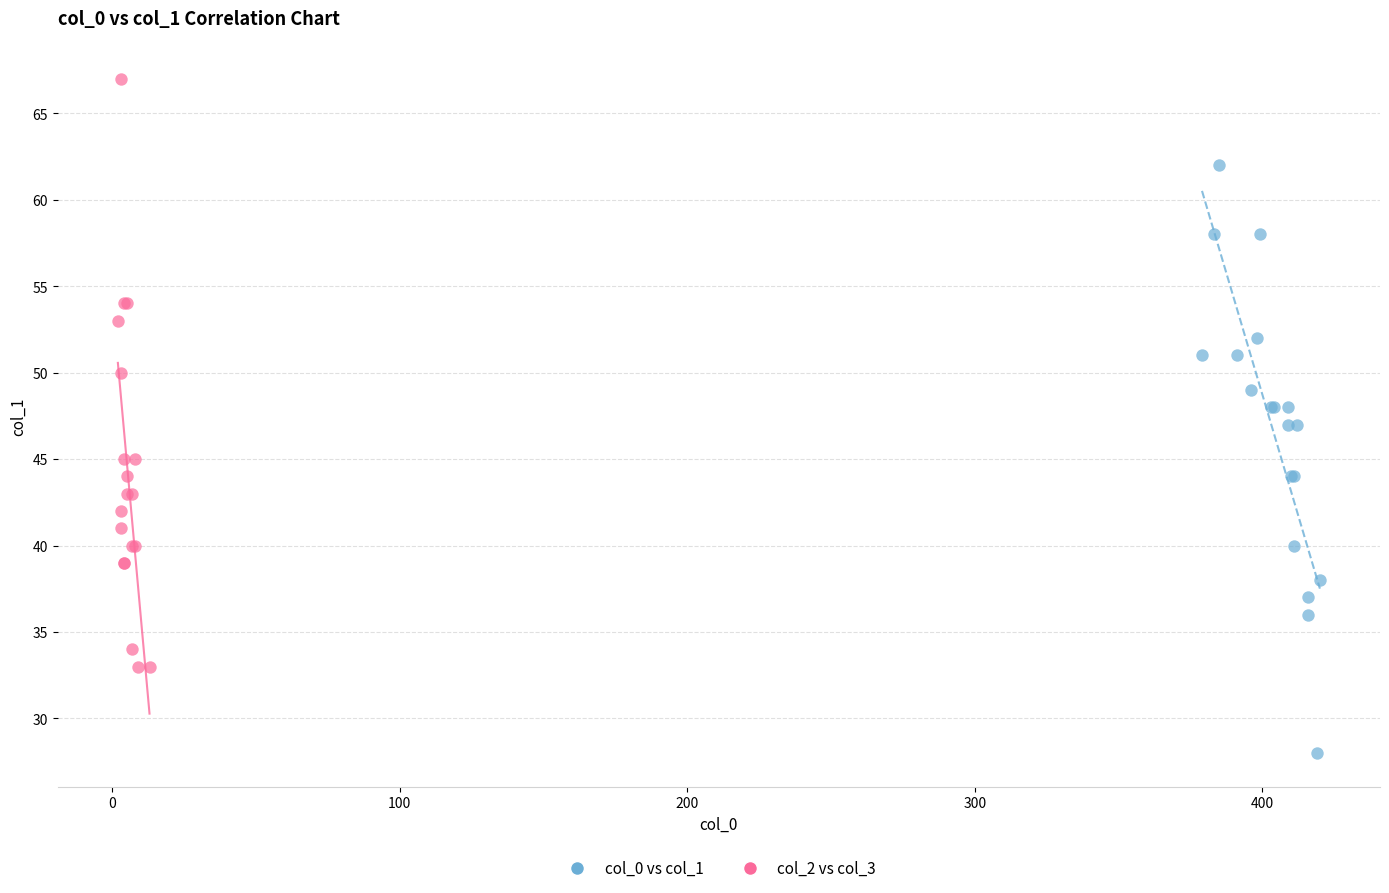

Which series contains the lowest Y value?

col_0 vs col_1